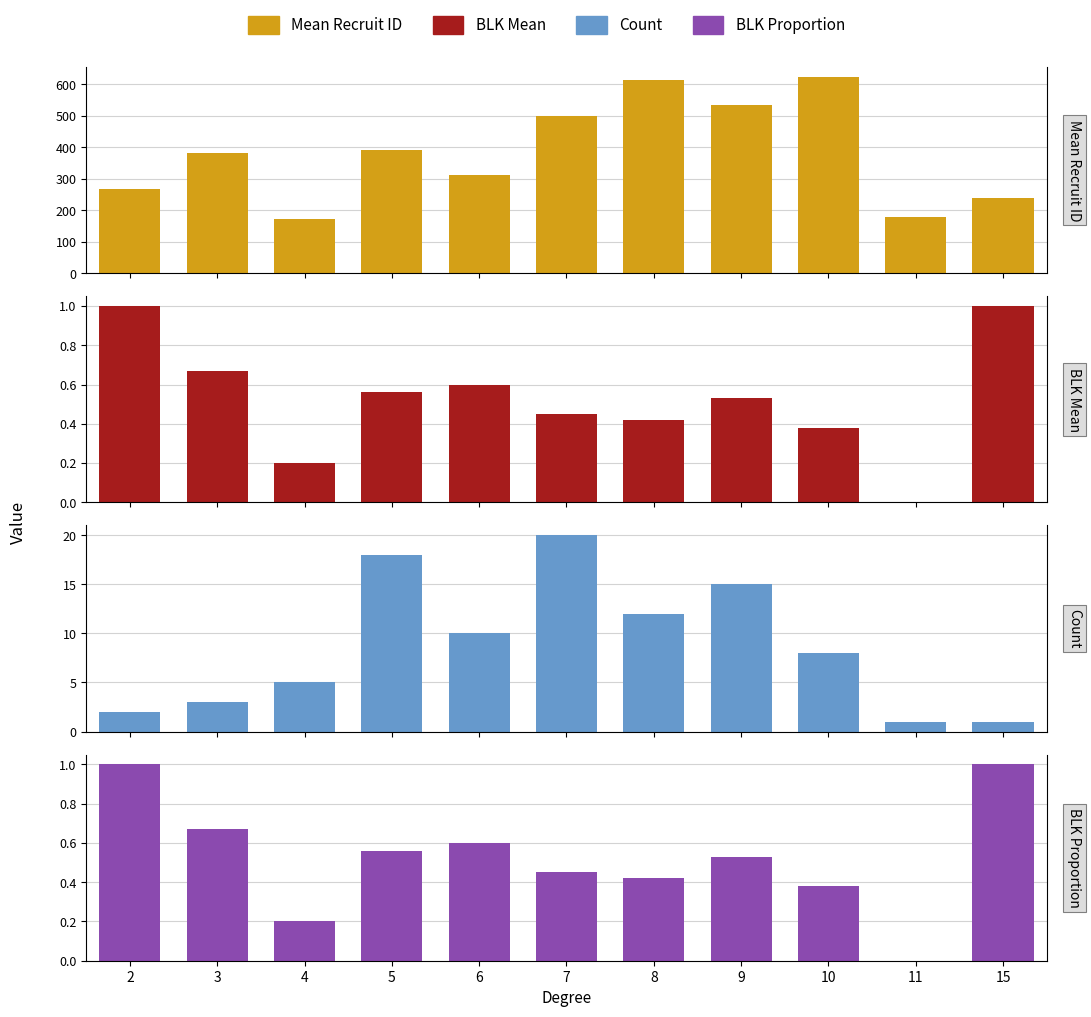

Reading right to left, extract all data points from this chart.

Mean Recruit ID: 239.0	179.0	623.4	534.6	612.3	498.1	312.4	389.5	173.2	383.0	267.0
BLK Mean: 1.0	0.0	0.4	0.5	0.4	0.5	0.6	0.6	0.2	0.7	1.0
Count: 1.0	1.0	8.0	15.0	12.0	20.0	10.0	18.0	5.0	3.0	2.0
BLK Proportion: 1.0	0.0	0.4	0.5	0.4	0.5	0.6	0.6	0.2	0.7	1.0